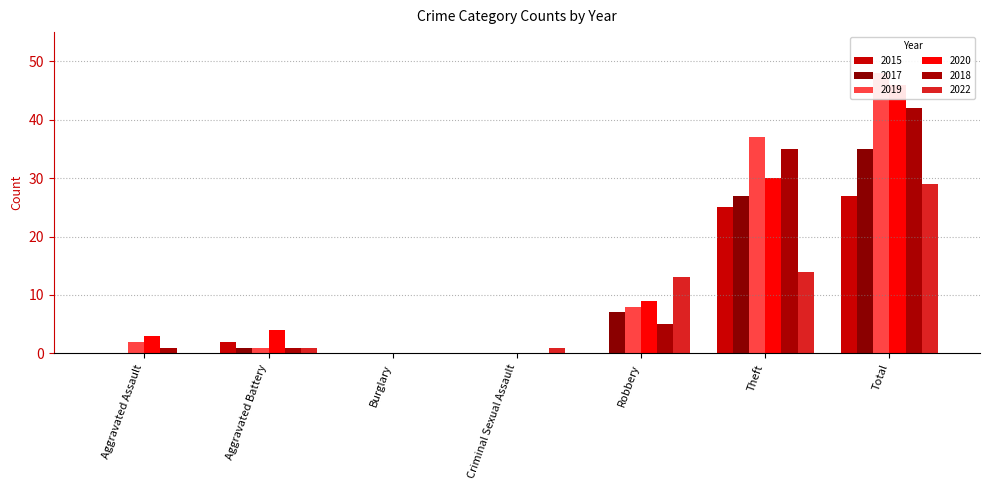

What is the maximum value for 2018?

42